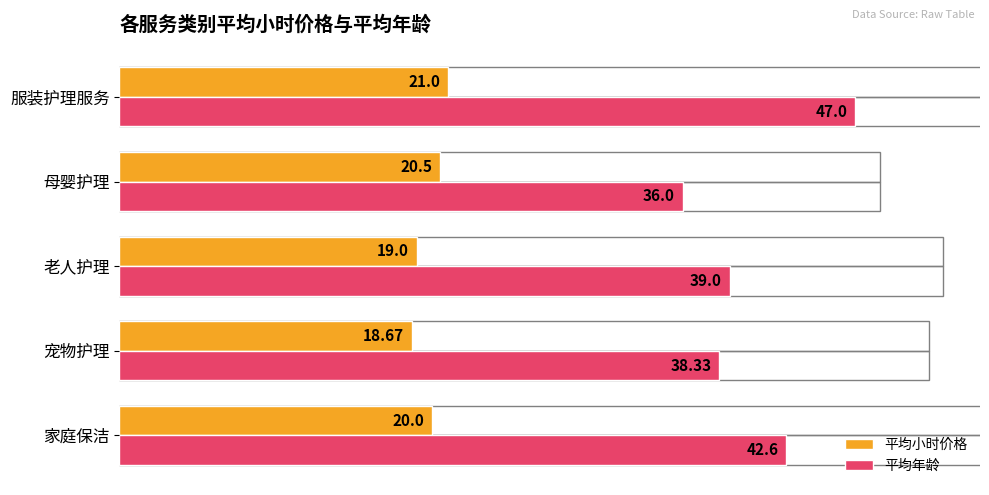

How many data points does each series have?

5